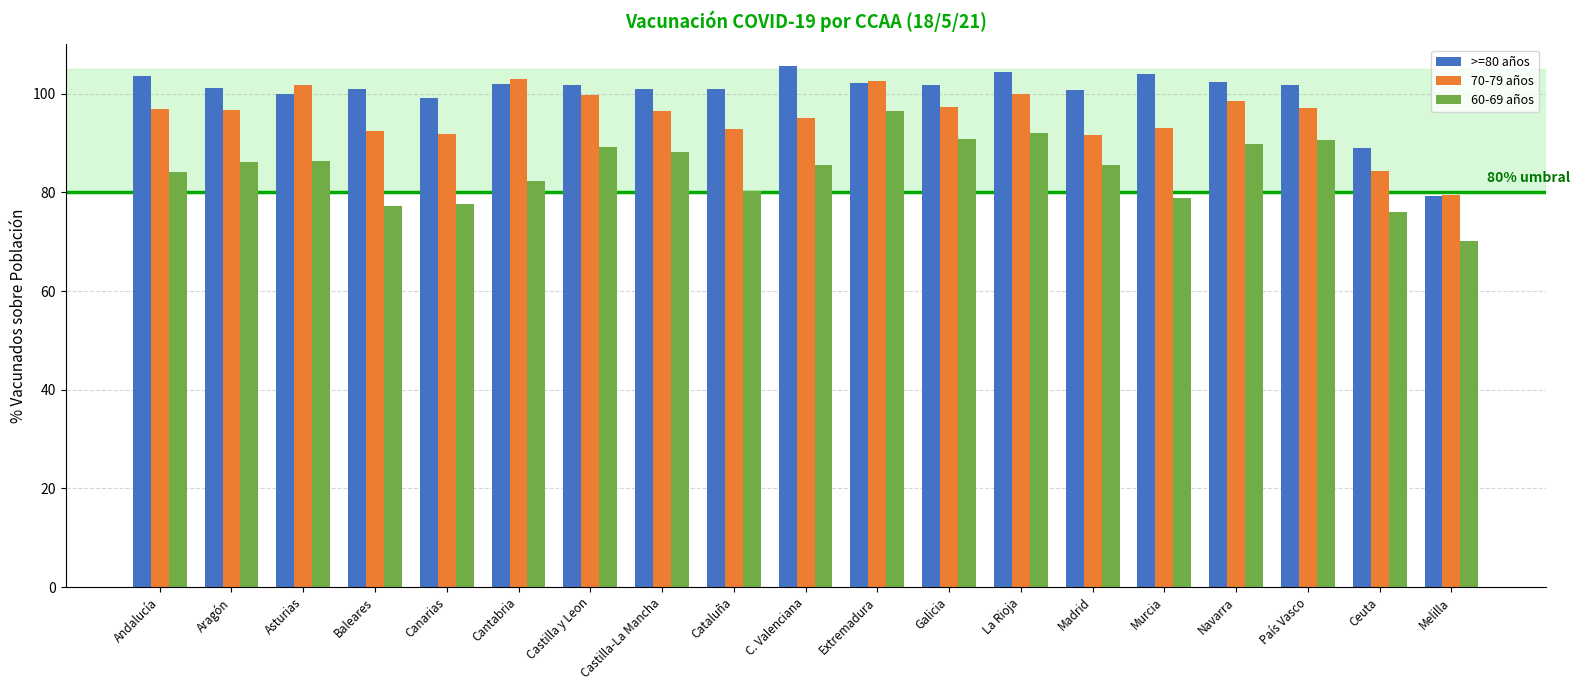

How many groups of bars are there?

19